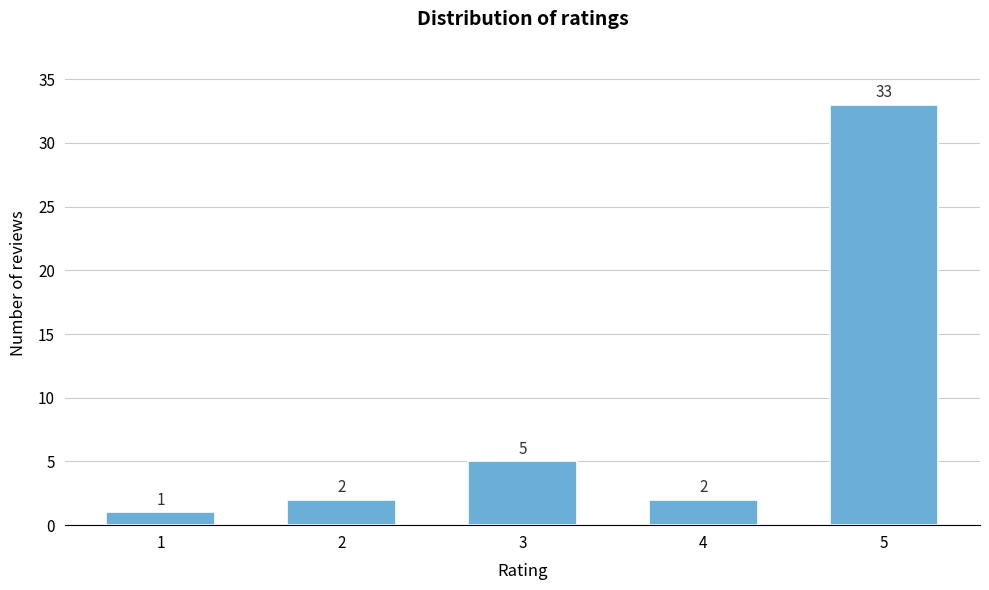

Reading right to left, transcribe all the data shown in this chart.

5=33	4=2	3=5	2=2	1=1